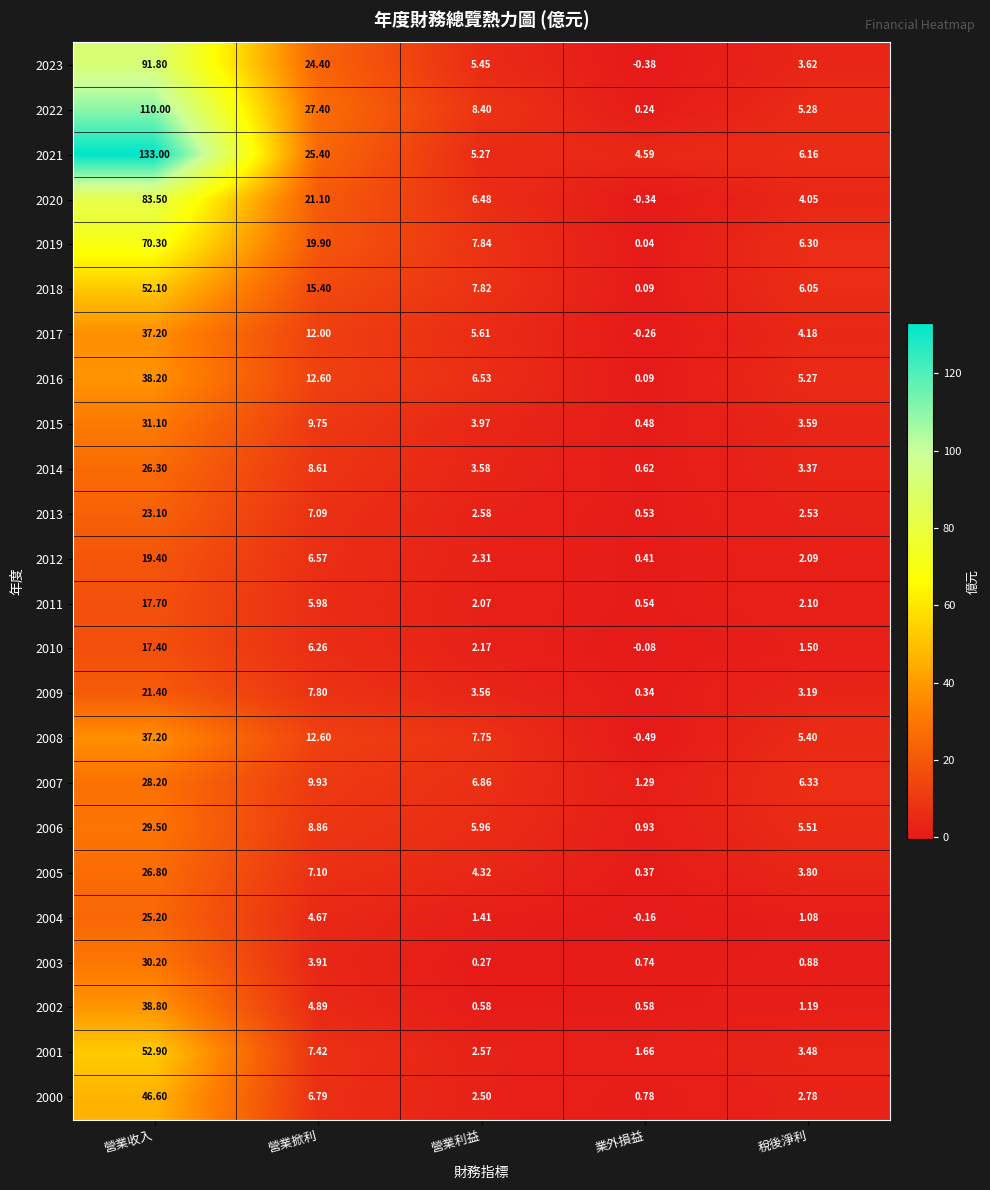

At which label does 2013 first exceed 2?

營業收入